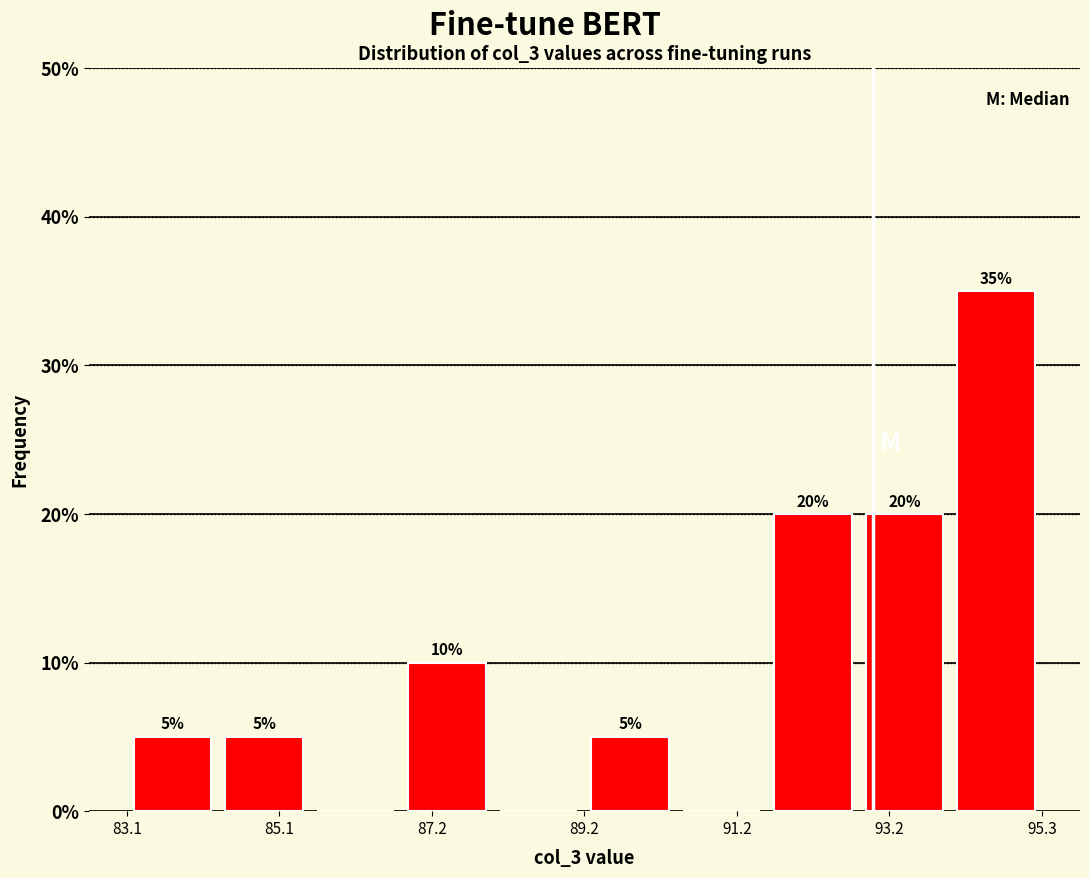

Around what value on the x-axis is the tallest bar? Give the approximate position of its centre, as read against the axis.

94.5